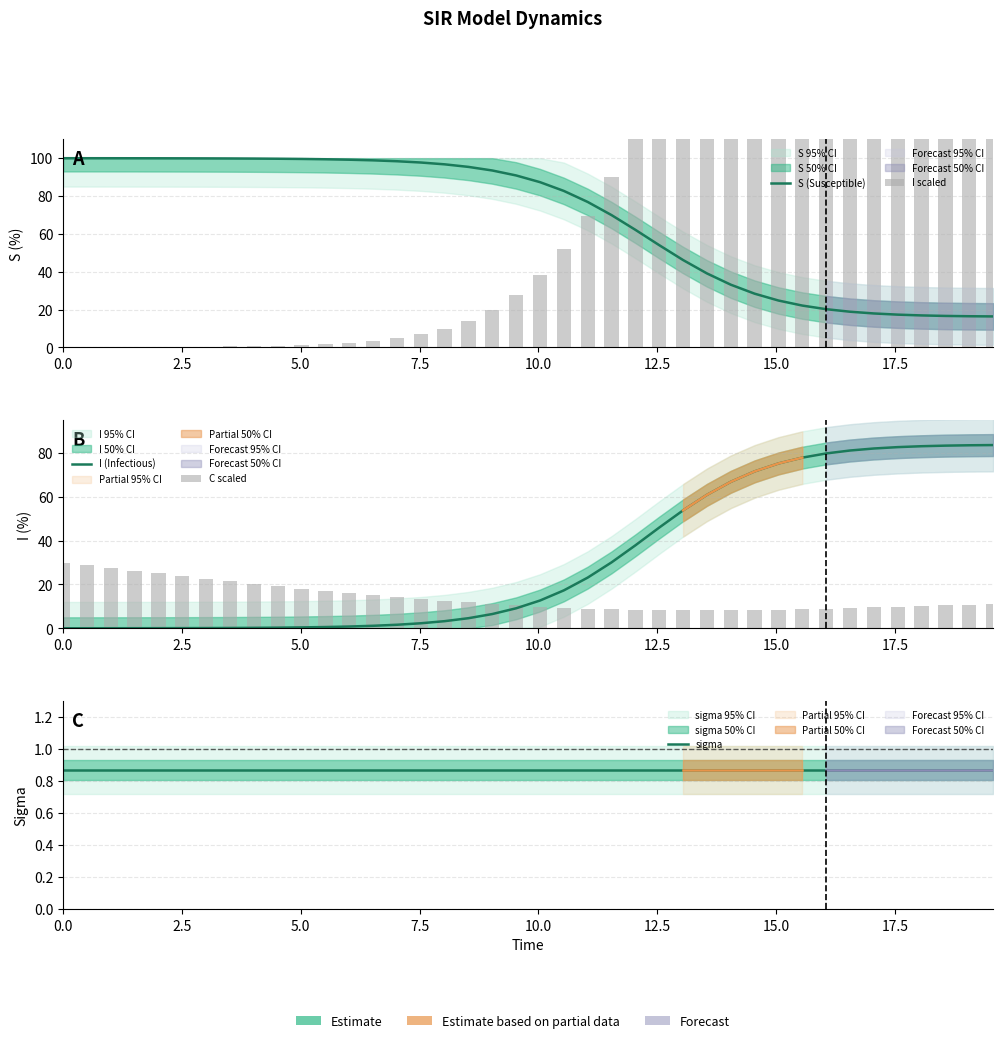

What is the difference between the second highest and minimum values in the C scaled series?

20.6